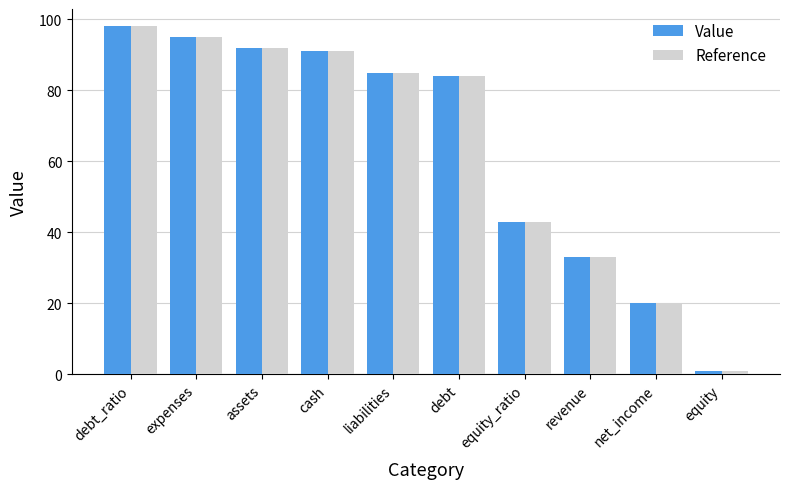

Which label corresponds to the smallest value in the chart?

equity